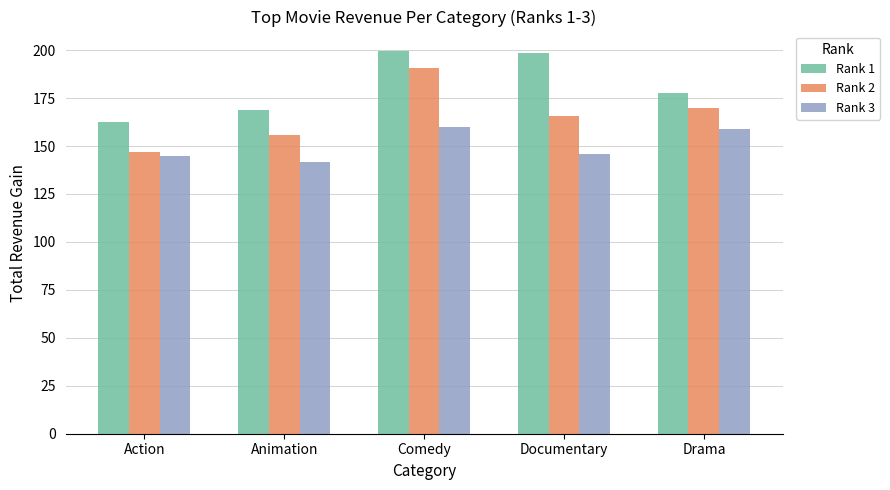

At Animation, list the series in order from smallest to largest.

Rank 3, Rank 2, Rank 1